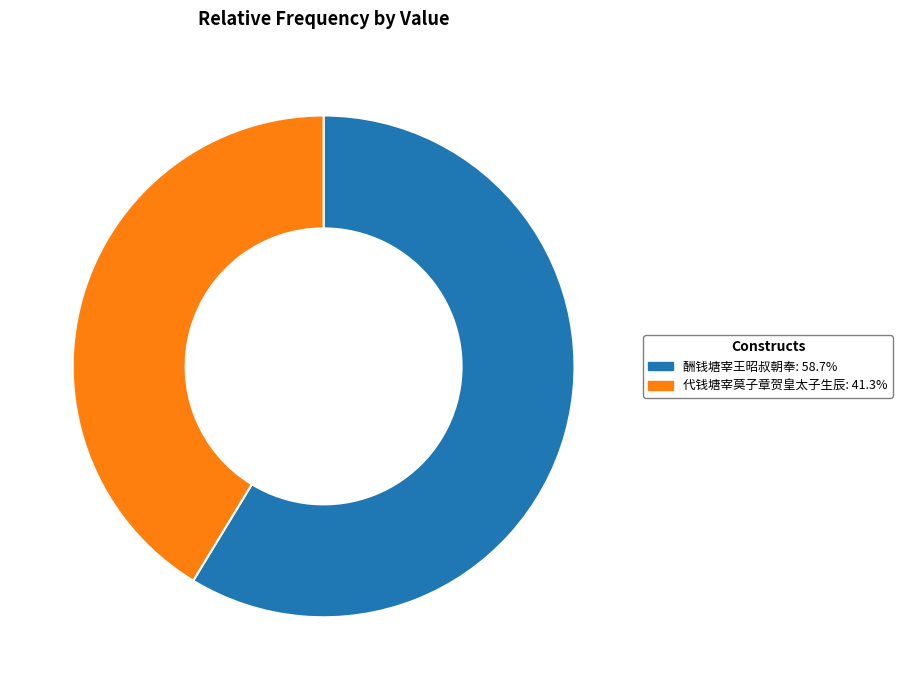

Do 酬钱塘宰王昭叔朝奉: 58.7% and 代钱塘宰莫子章贺皇太子生辰: 41.3% together represent more than half of the pie?

Yes